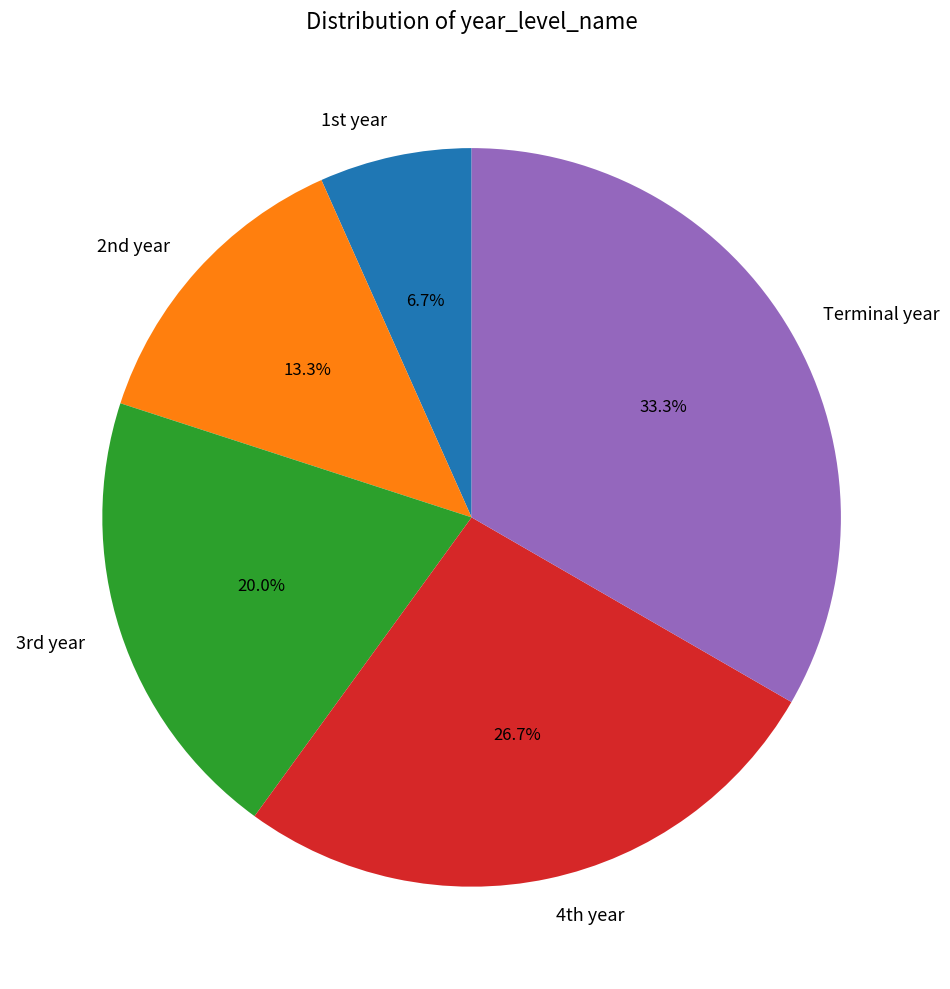

Does any single category account for the majority?

No